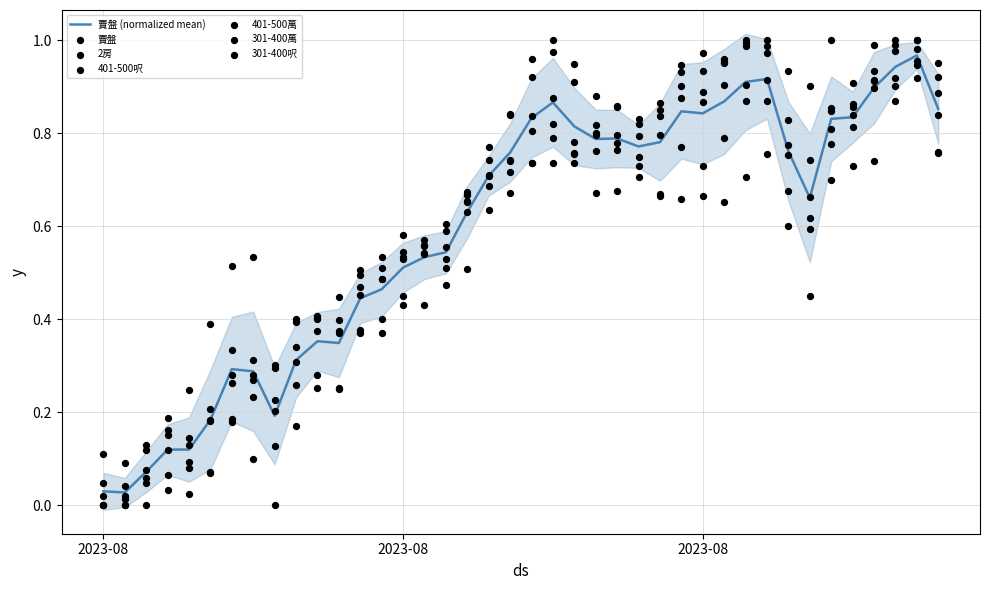

Which series has the largest Y range (max minus min)?

賣盤